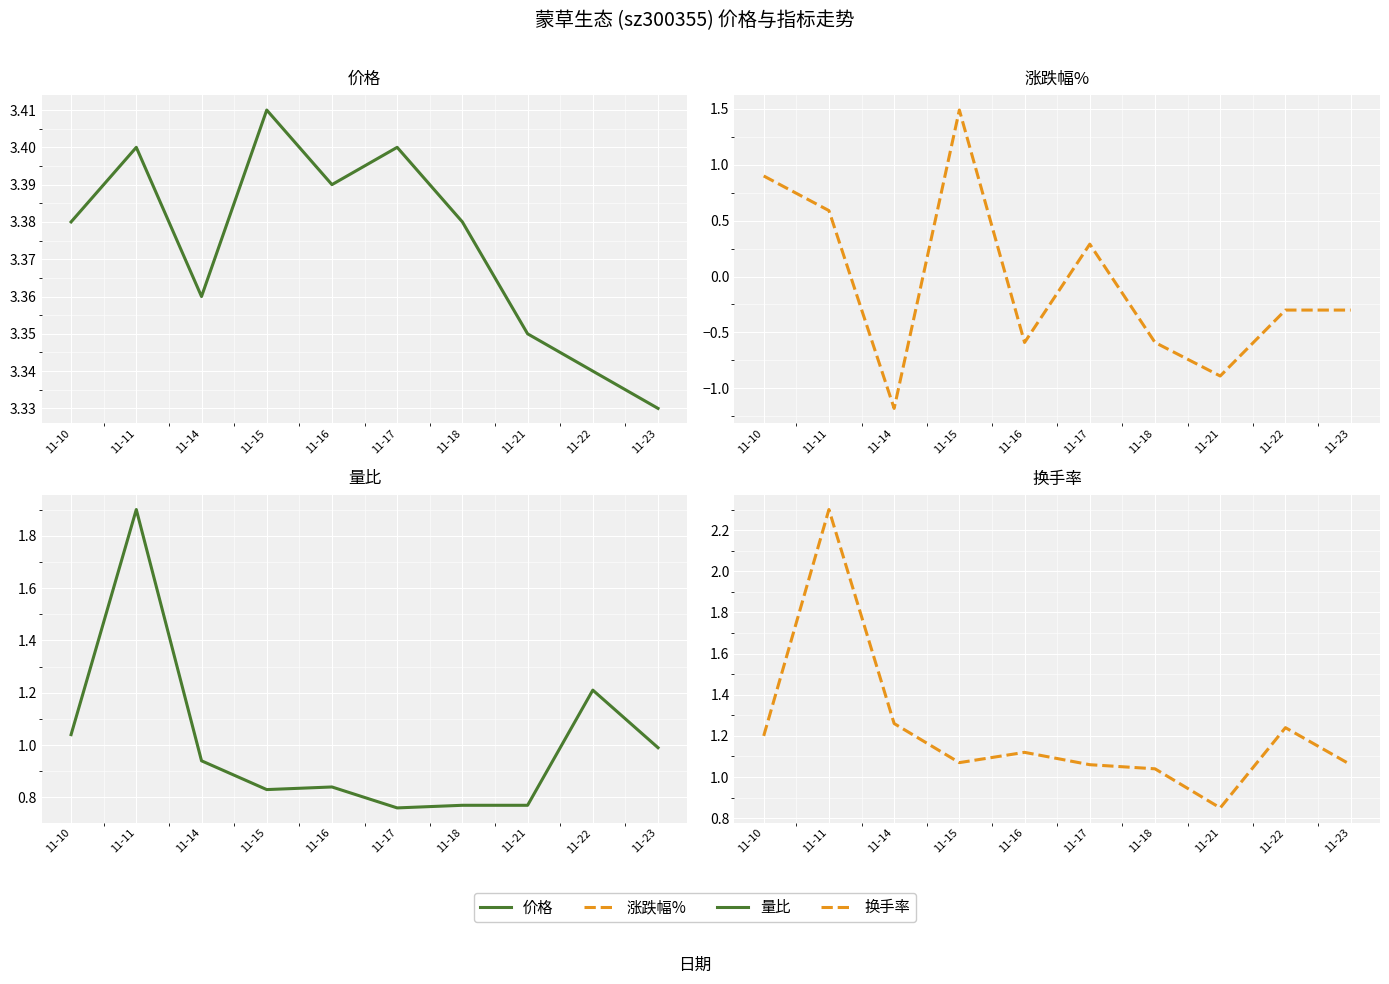

At which category is the sum across all series the highest?

11-11